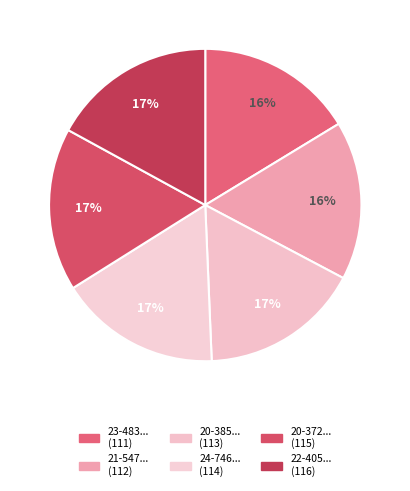

Count the number of slices in the pie.

6